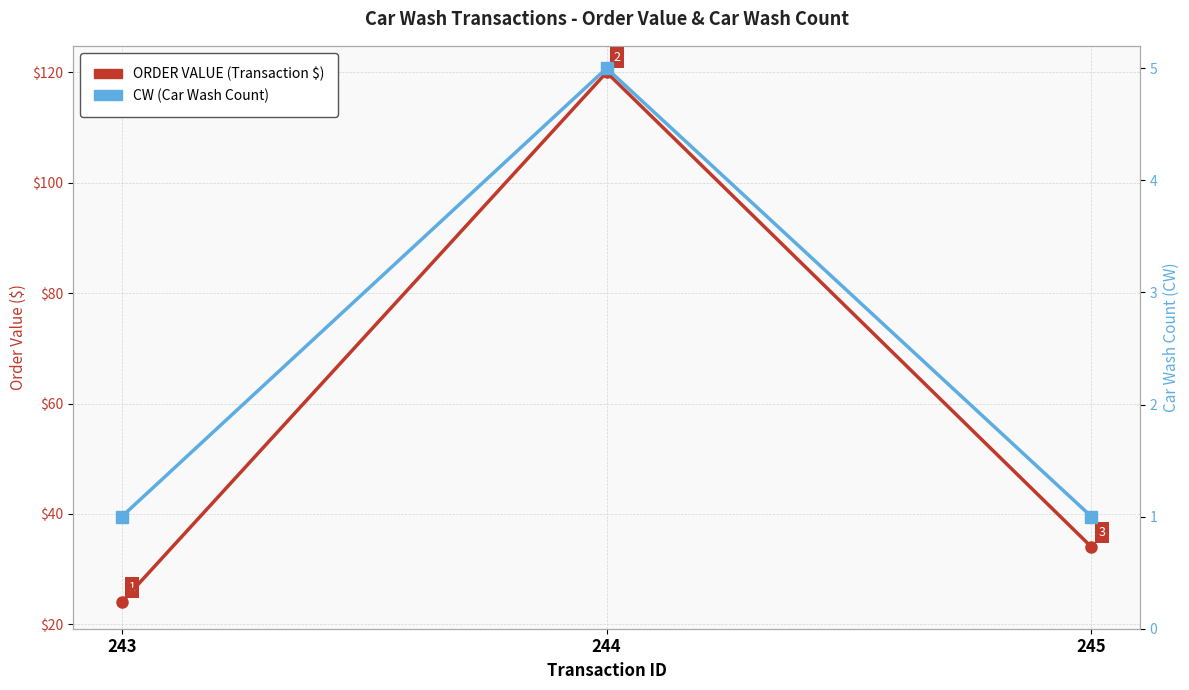

How many lines are shown in the chart?

2